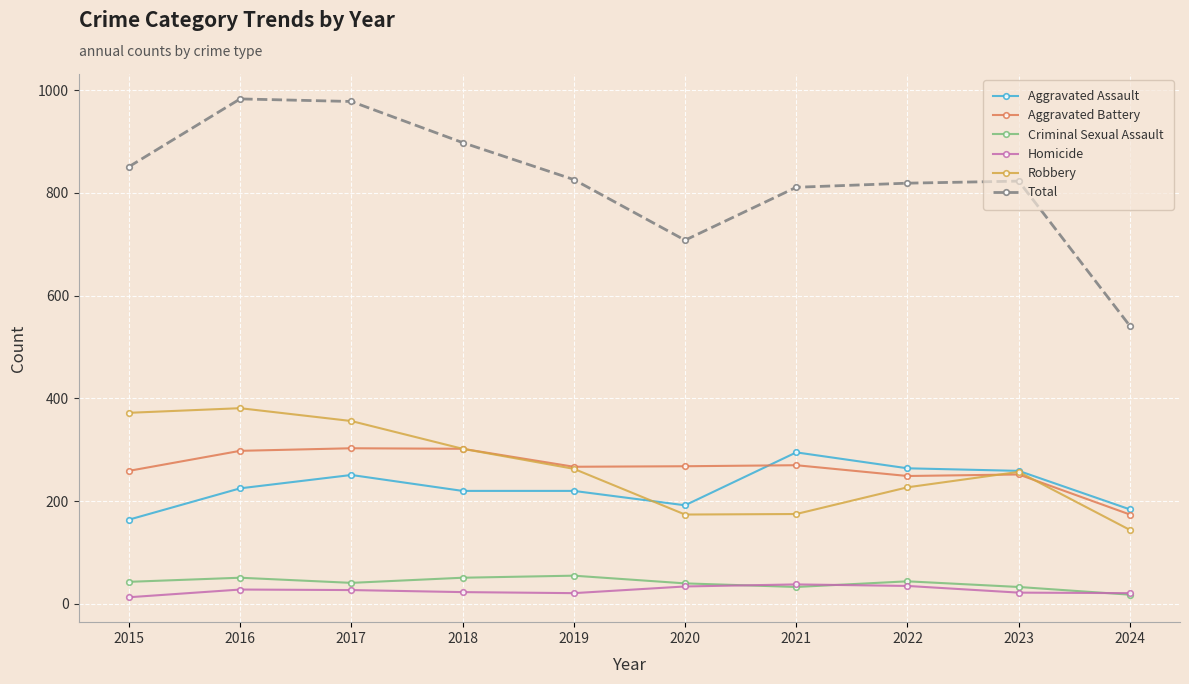

What is the highest value of the Robbery series?

381